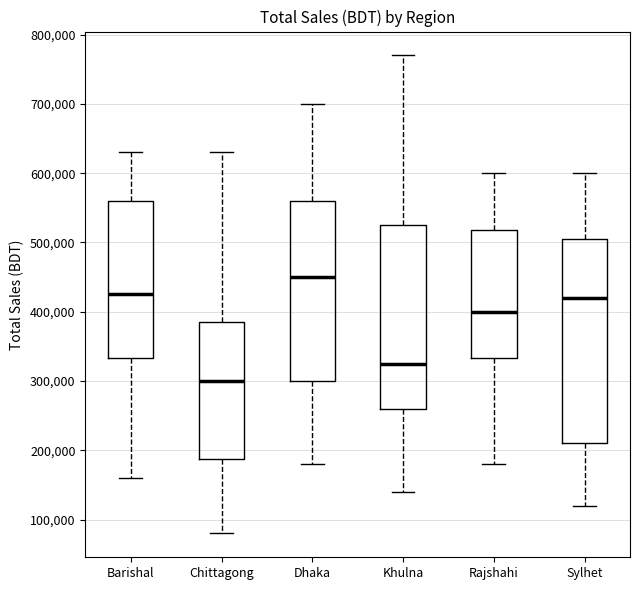

Which box is the tallest, from its lower edge to its upper edge?

Sylhet